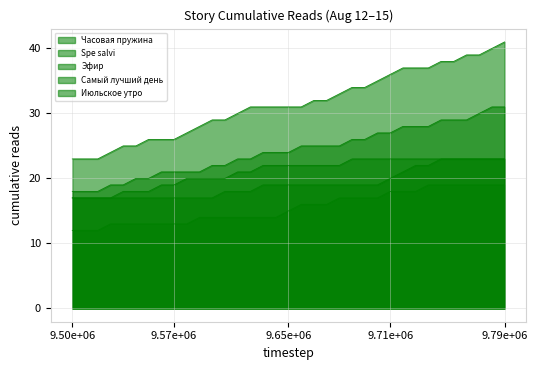

At which category is the sum across all series the highest?

9.79e+06